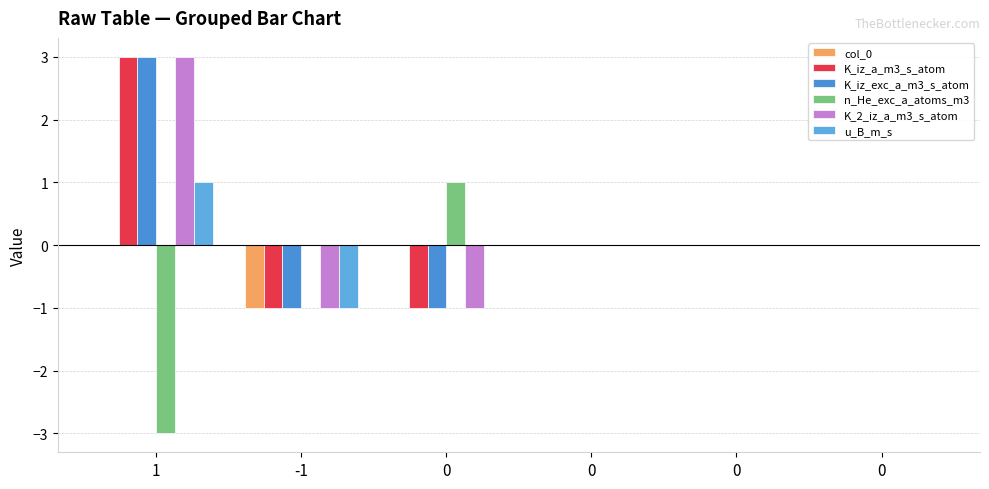

How many distinct data groups are displayed?

6